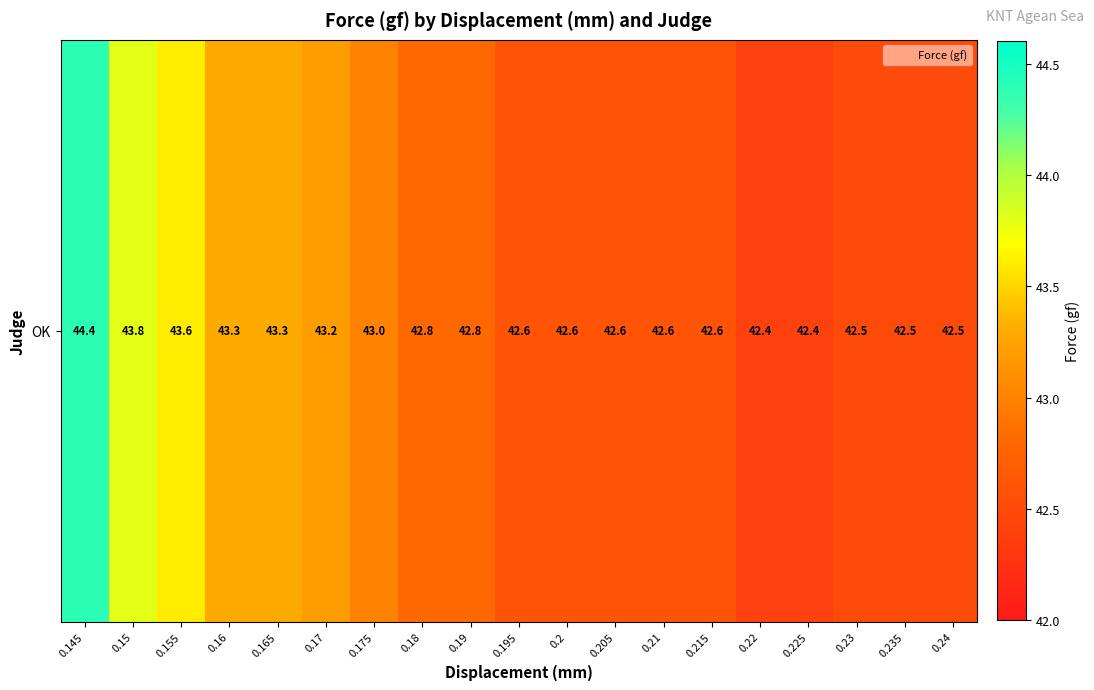

At which category does the chart reach its minimum across all series?

0.22